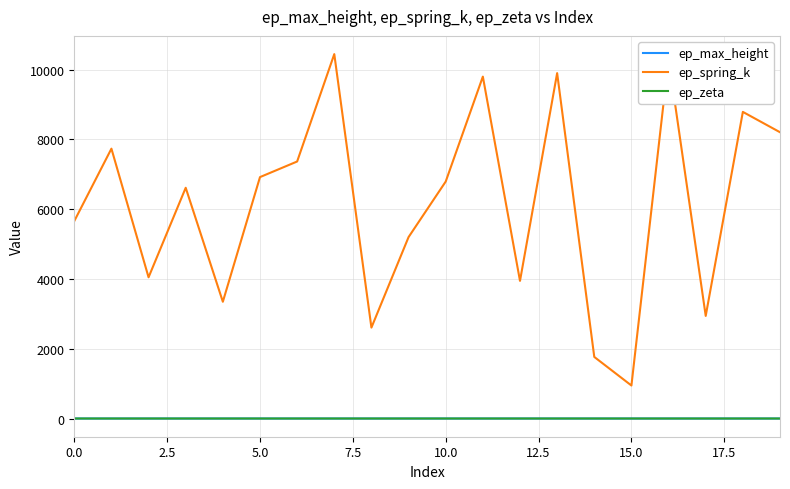

True or false: ep_spring_k and ep_zeta cross at least once.

False